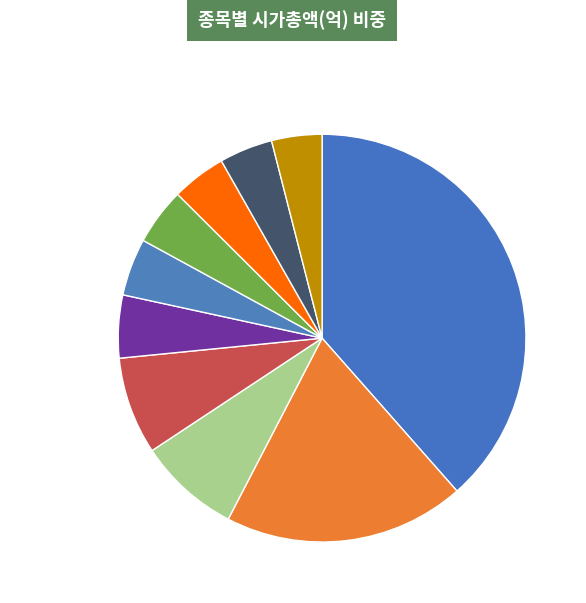

Which category has the biggest portion of the pie?

삼성전자